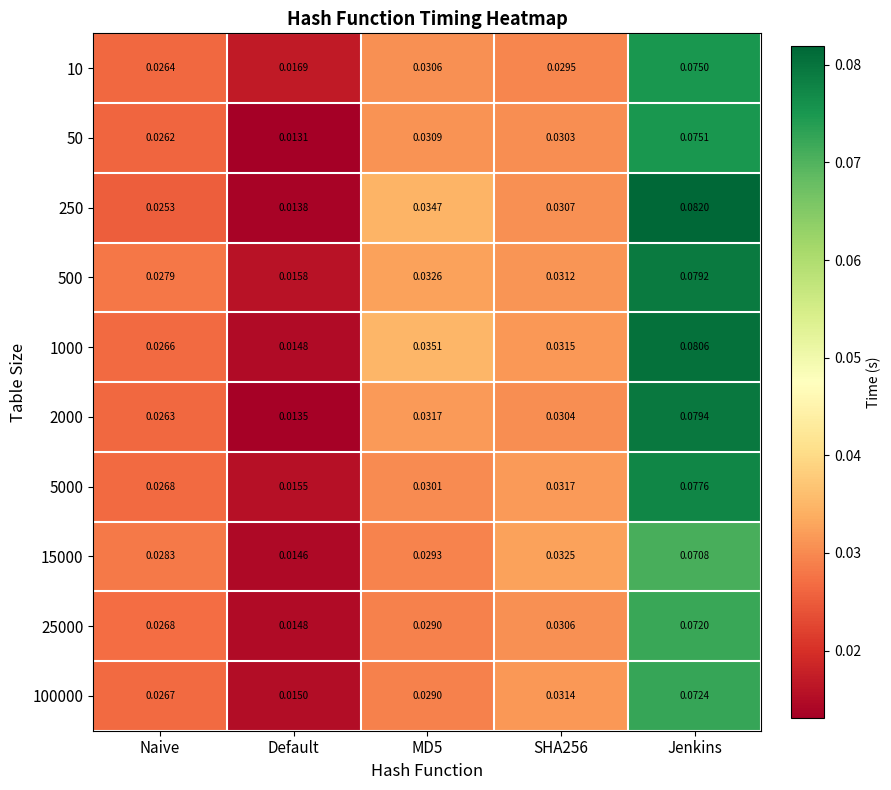

Where is 250 nearest to the value 0?

Default